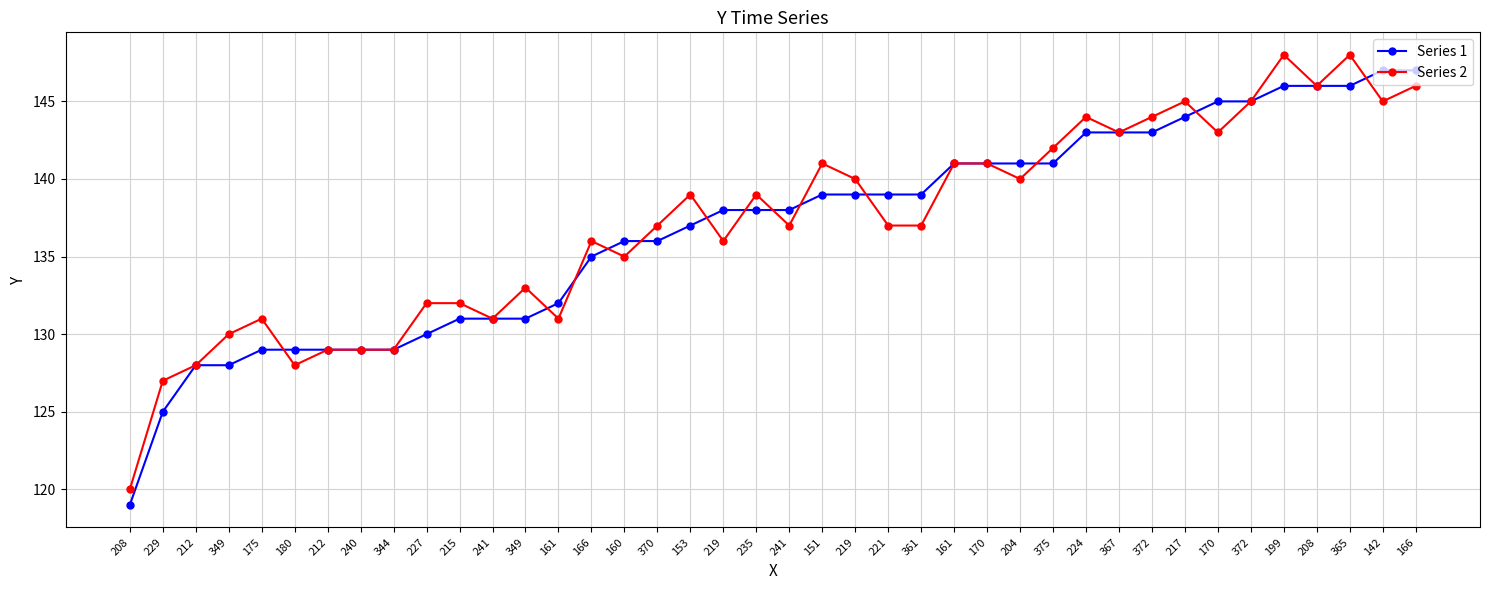

What is the minimum value shown in the chart?

119